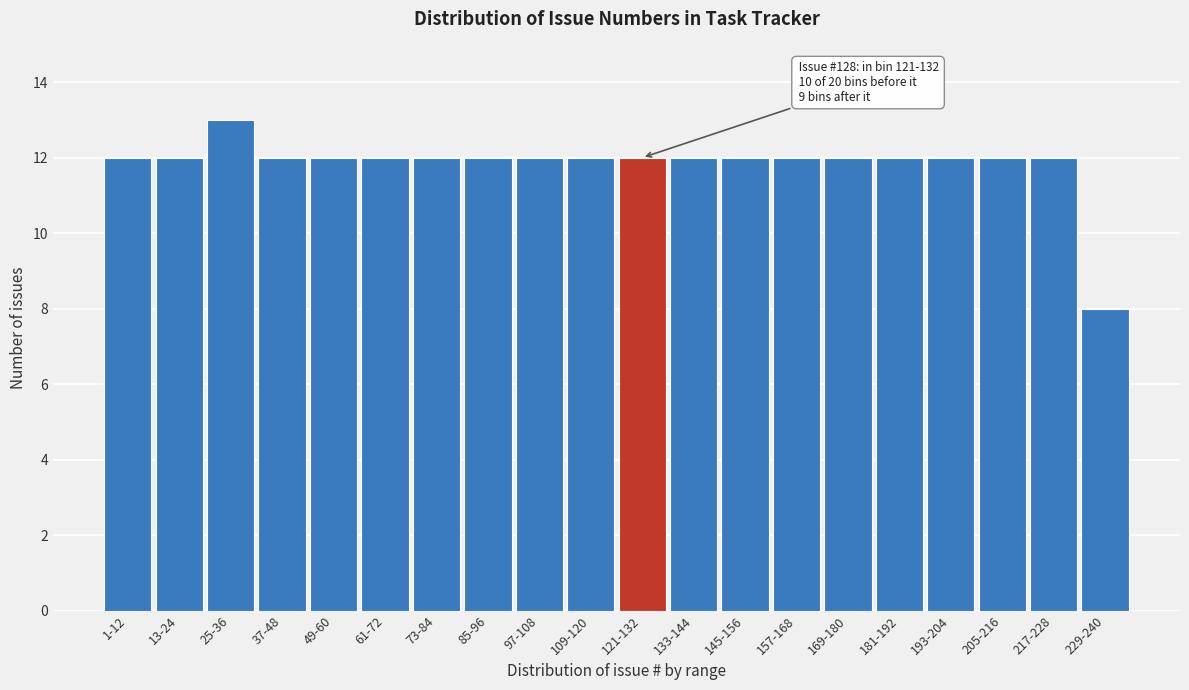

Reading left to right, what are all the values shown in this chart?

12	12	13	12	12	12	12	12	12	12	12	12	12	12	12	12	12	12	12	8